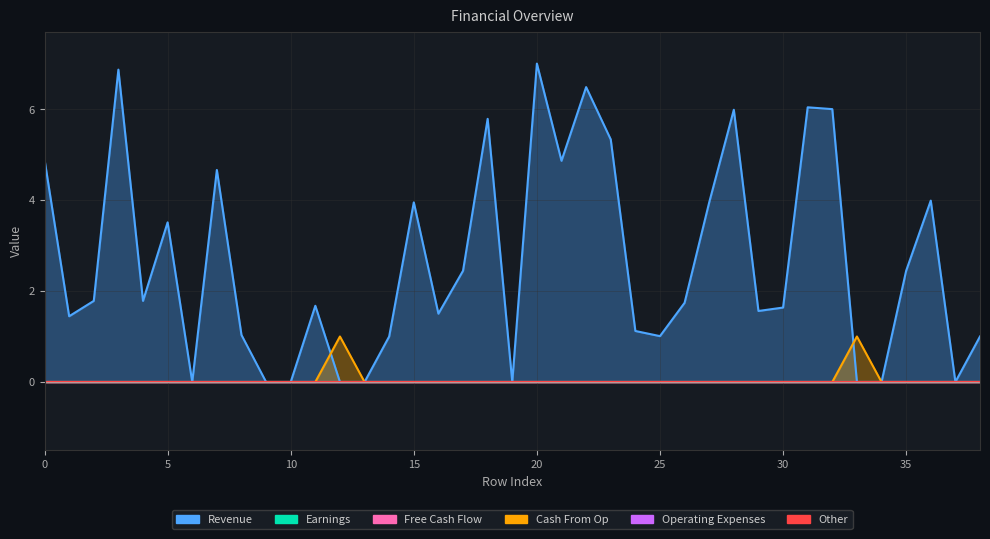

Between 16 and 6, which is larger?

16